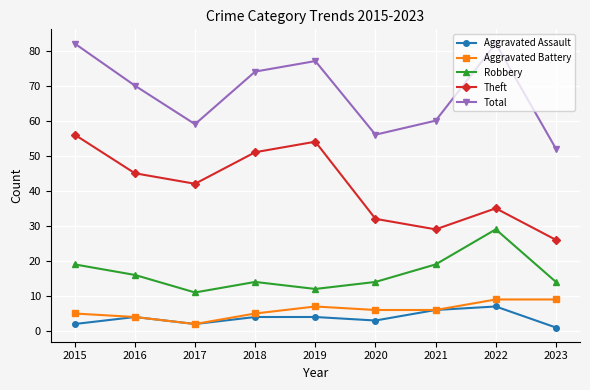

At which category does Theft reach its first local peak?

2019